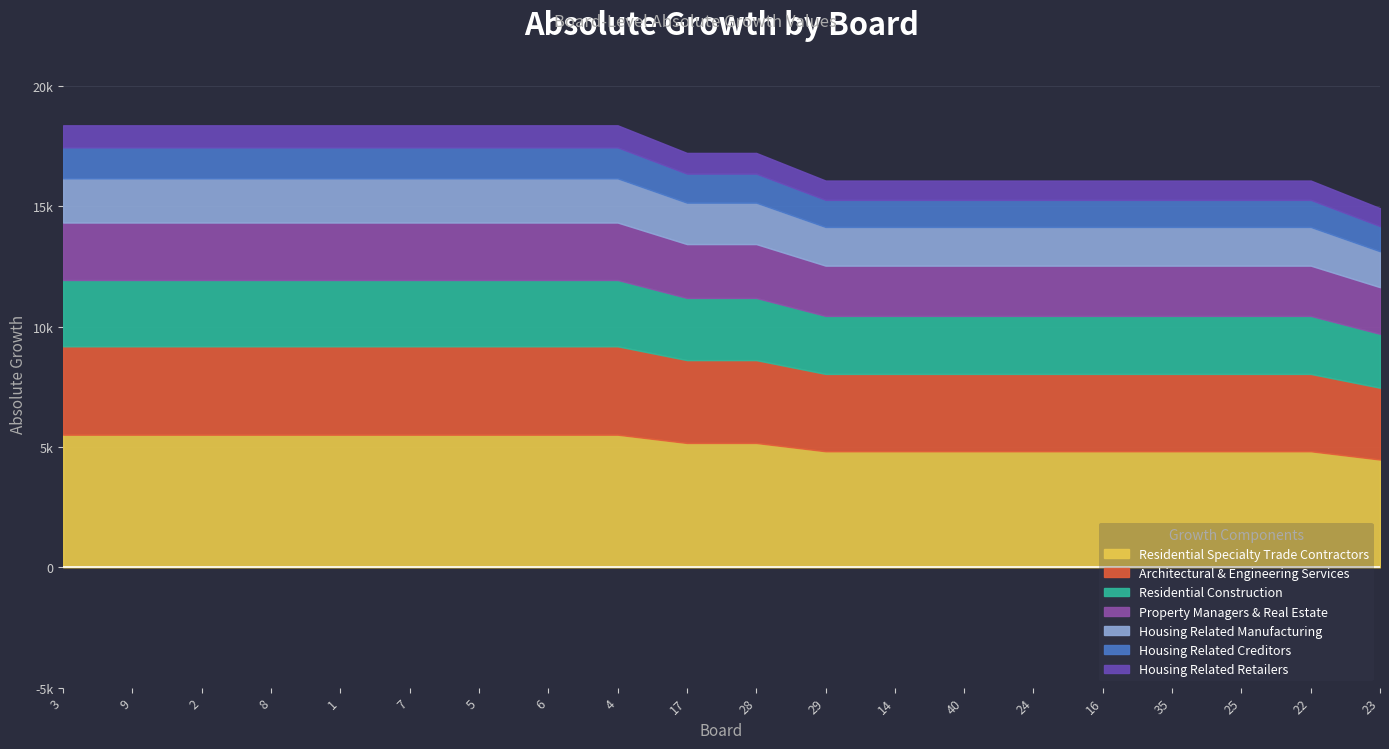

What is the label of the 4th point from the left?

8